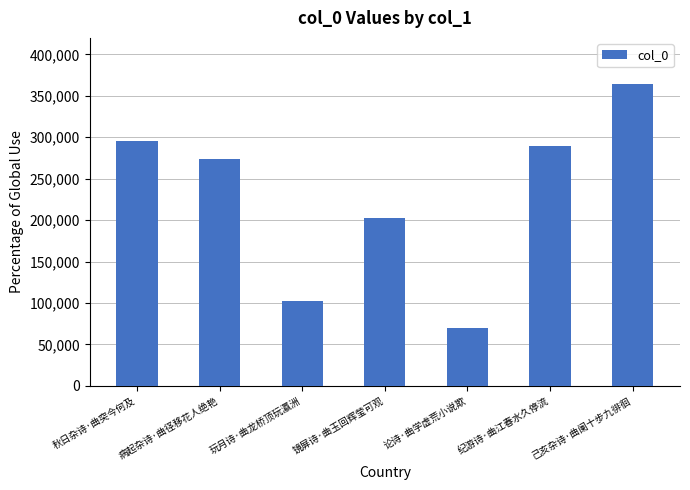

The chart shows a value of 101828 at 玩月诗·曲龙桥顶玩瀛洲. True or false?

True